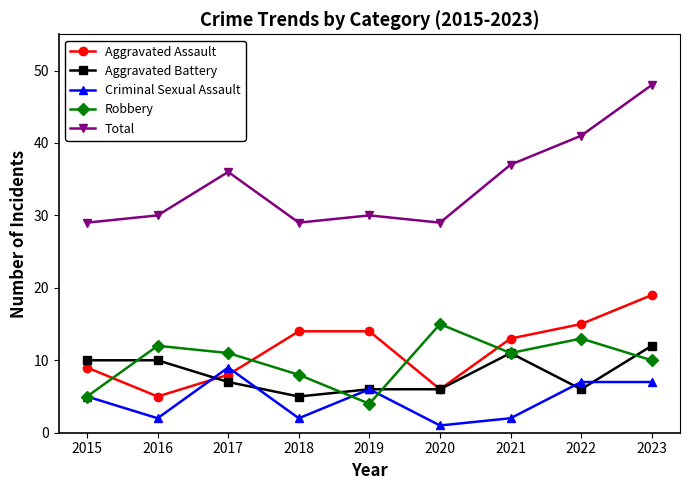

Which category has the lowest value in the Aggravated Assault series?

2016